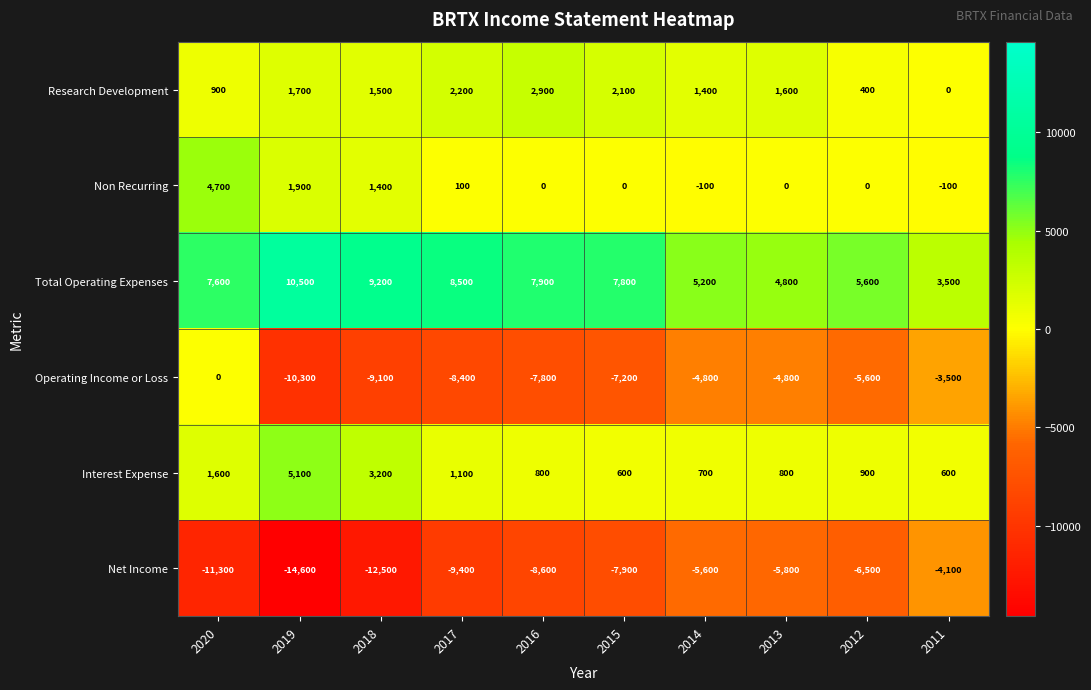

At 2015, list the series in order from largest to smallest.

Total Operating Expenses, Research Development, Interest Expense, Non Recurring, Operating Income or Loss, Net Income